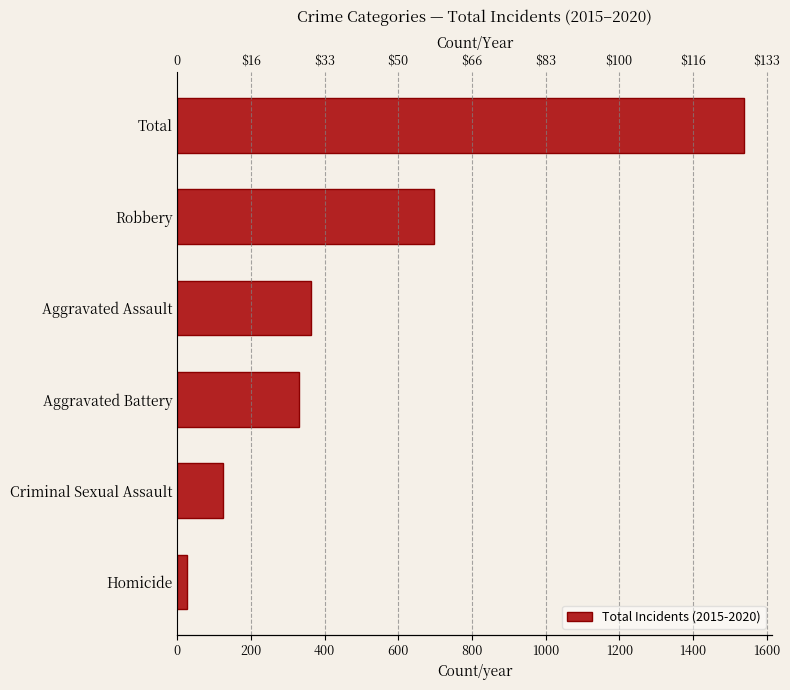

Is it true that the value at Total is 2045?

False